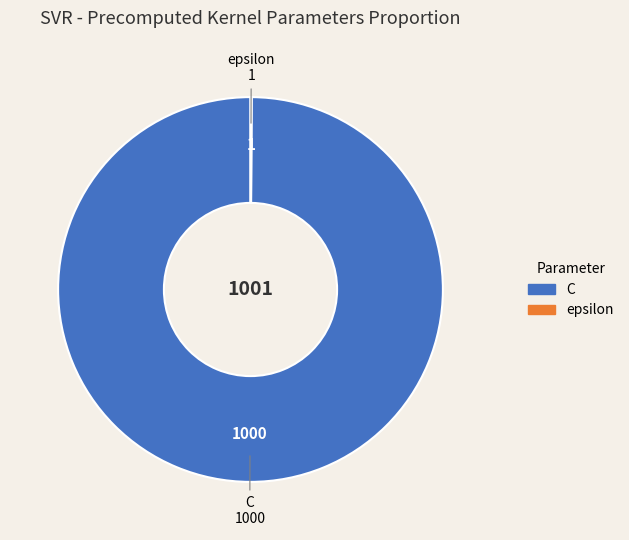

Is there any slice that represents more than half of the pie?

Yes